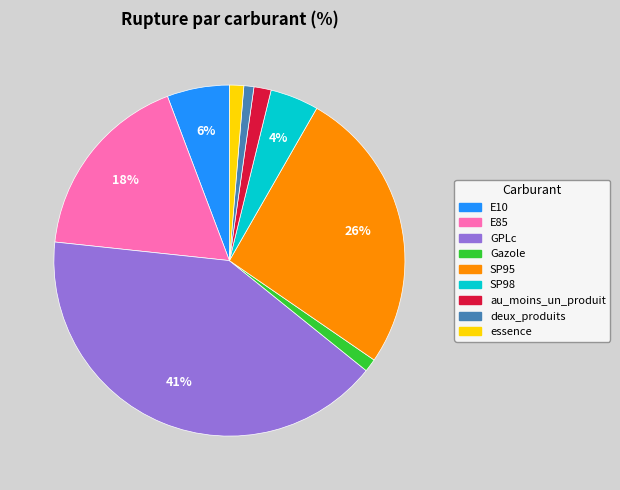

Is it true that E10 is 1% of the pie?

False